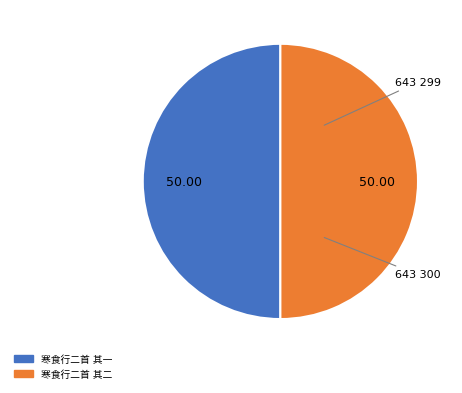

What is the total percentage of 寒食行二首 其一 and 寒食行二首 其二?

100.0%